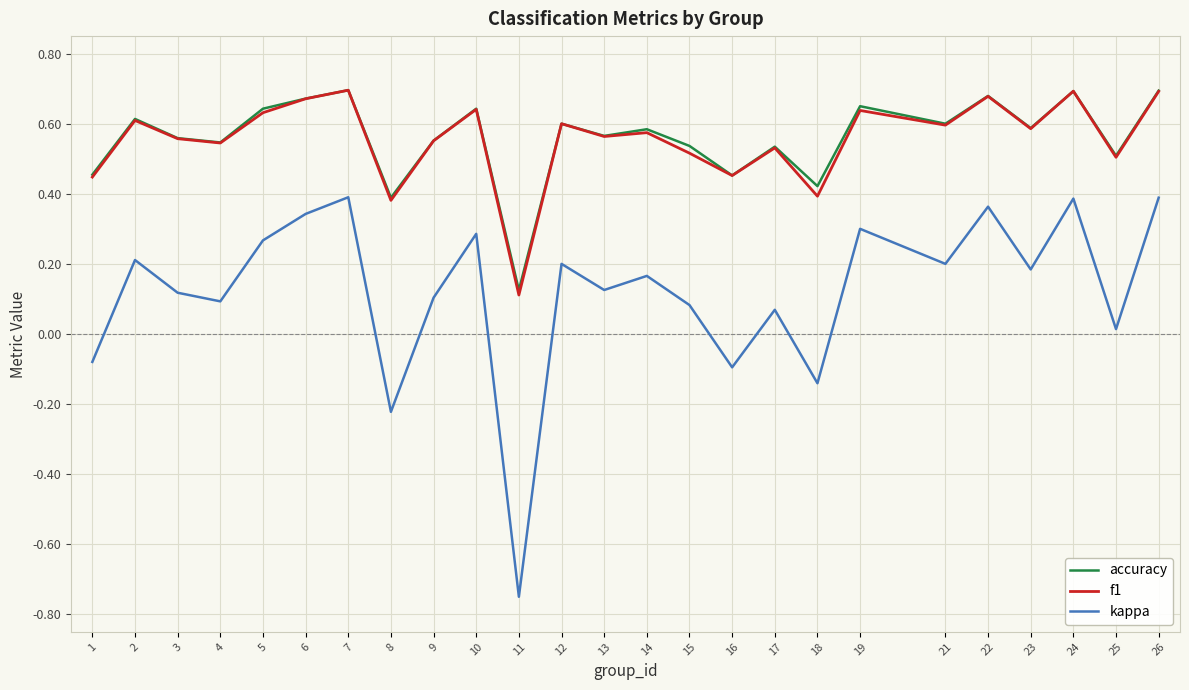

True or false: kappa and f1 cross at least once.

False